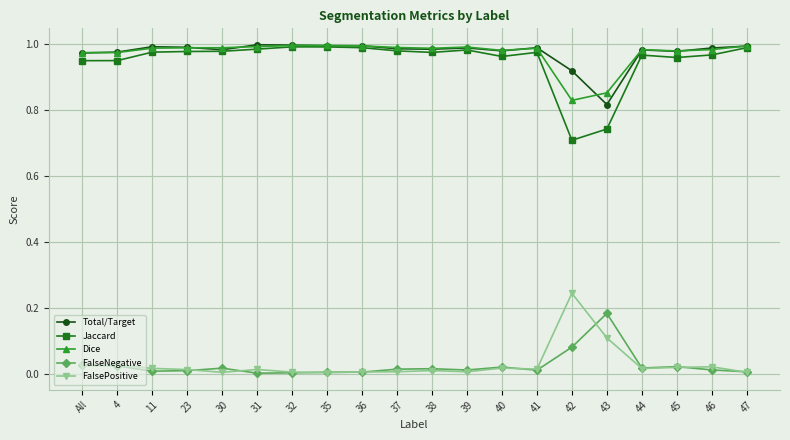

How many lines are shown in the chart?

5